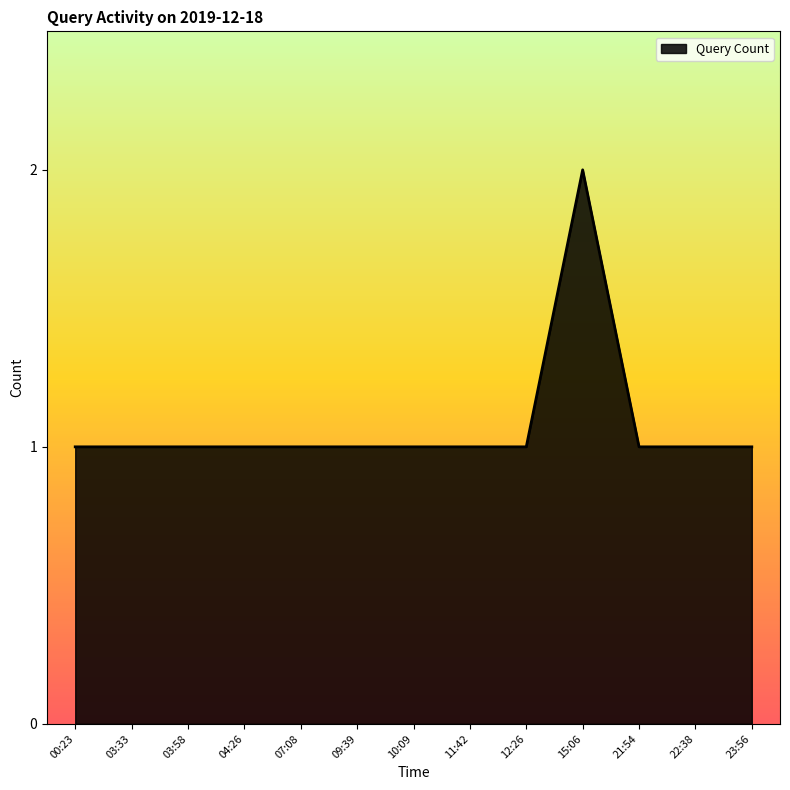

What position from the left is 23:56?

13